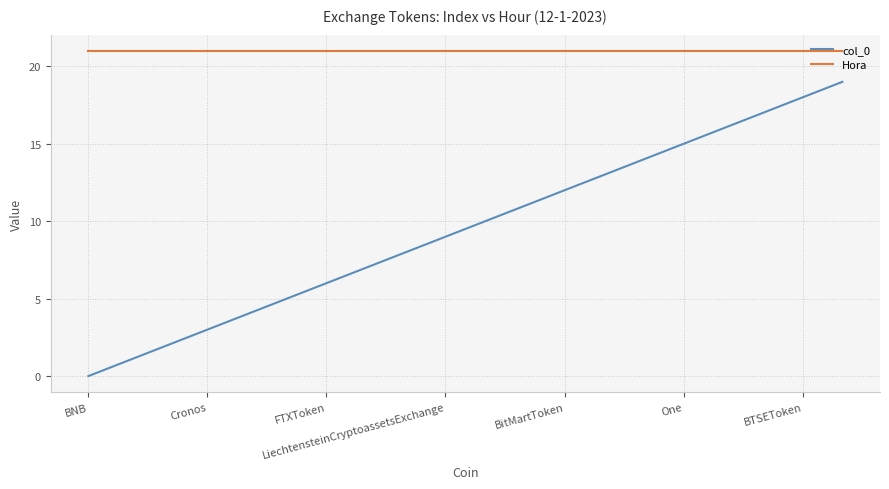

Which series has the widest spread of values?

col_0